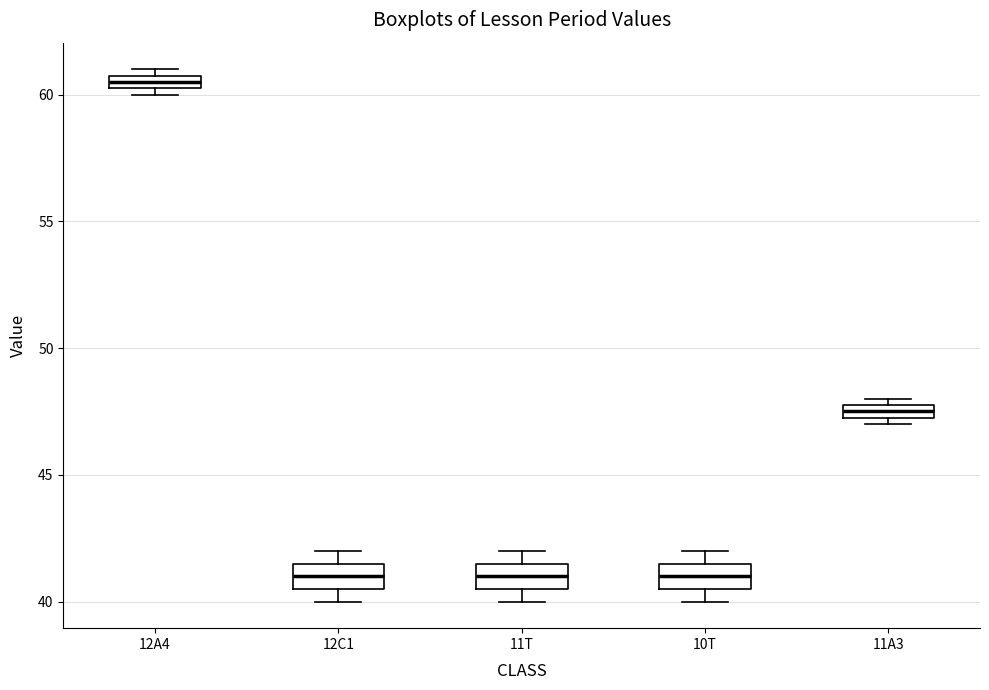

Where is the upper edge of the box for 12A4 on the y-axis? The values are not printed on the chart, so give them approximately, as read against the axis.

61.0